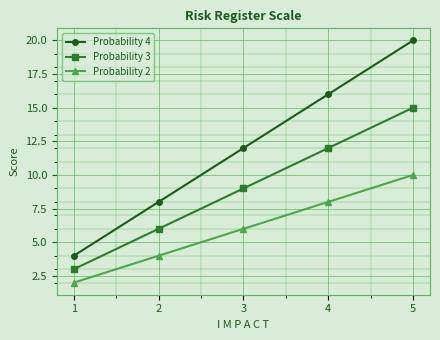

Which series changed the most between 3 and 5?

Probability 4